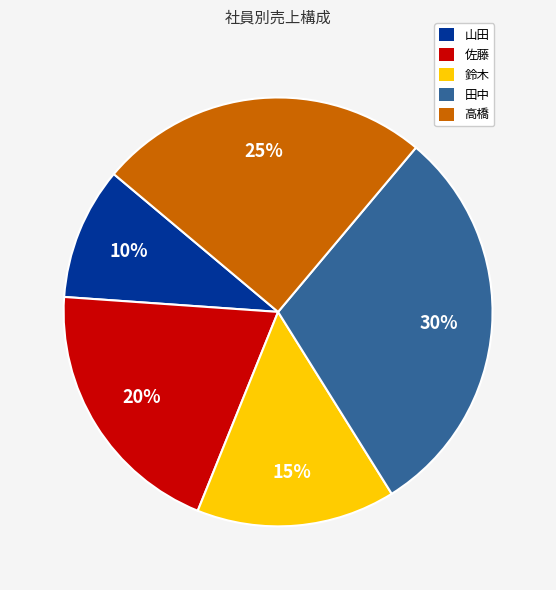

What is the ratio of the value at 鈴木 to the value at 高橋?

0.6